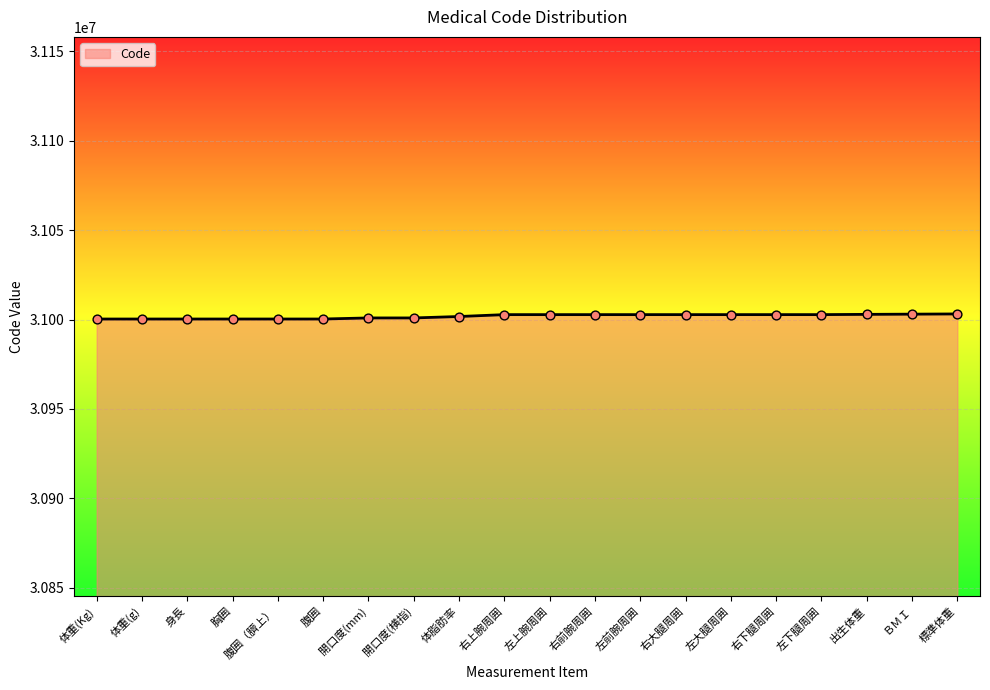

What is the ratio of the value at 腹囲（臍上） to the value at 左大腿周囲?

1.0